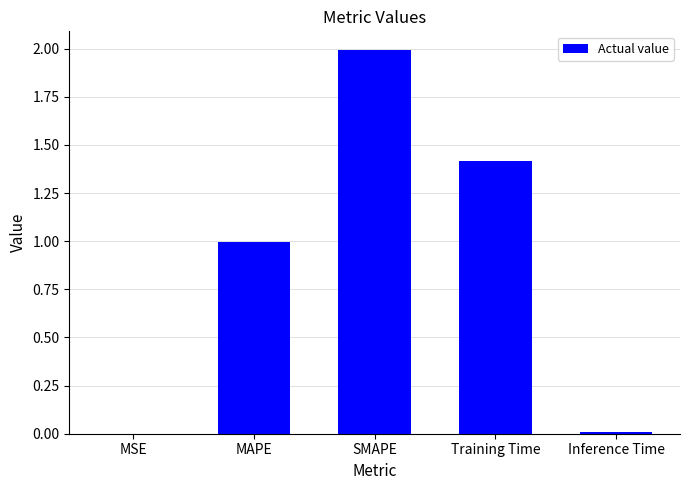

Which category has the highest value across all series?

SMAPE